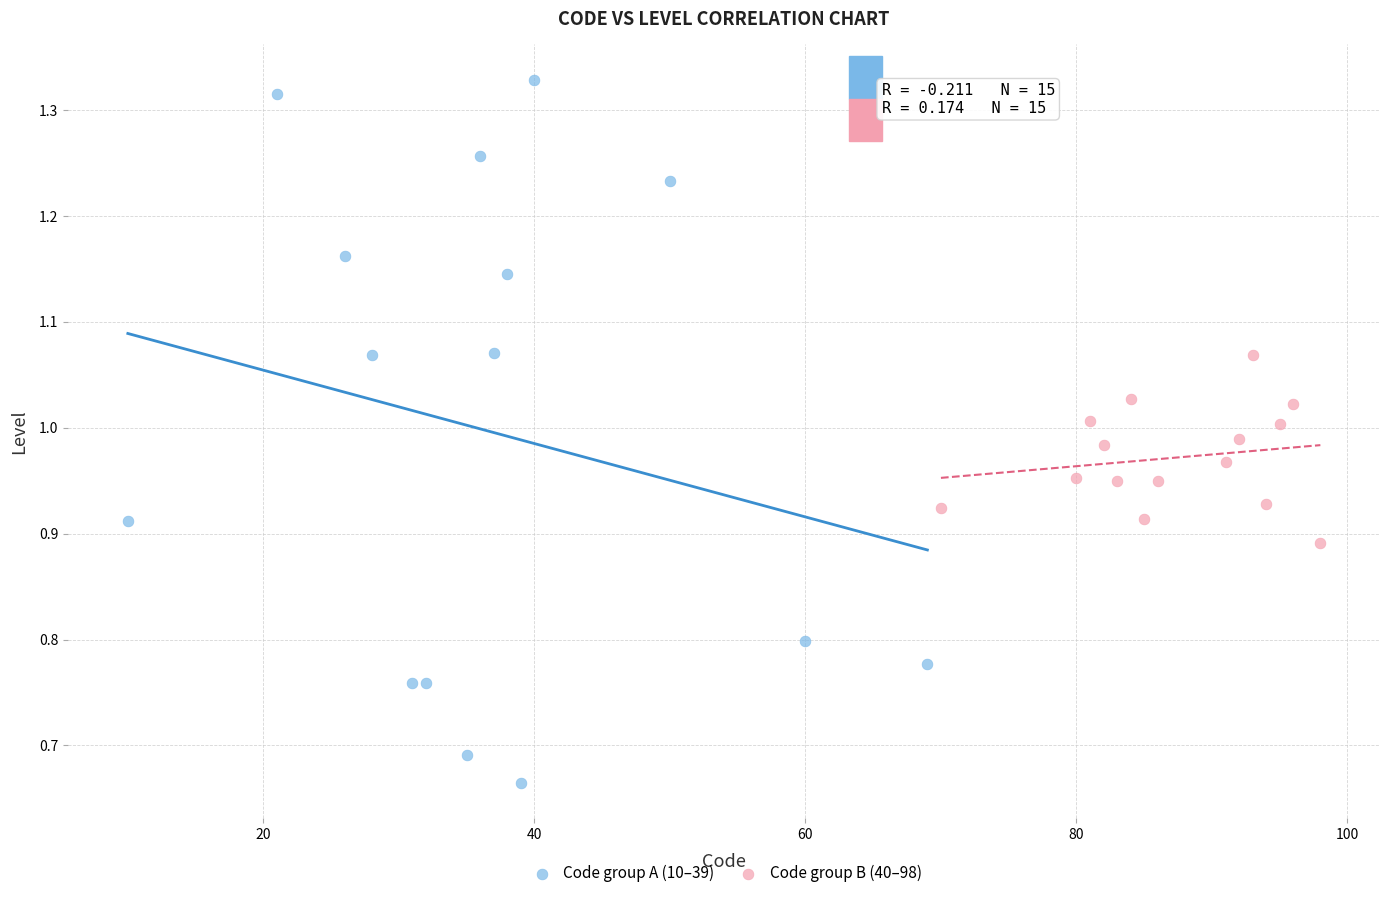

Which series contains the lowest Y value?

Code group A (10–39)